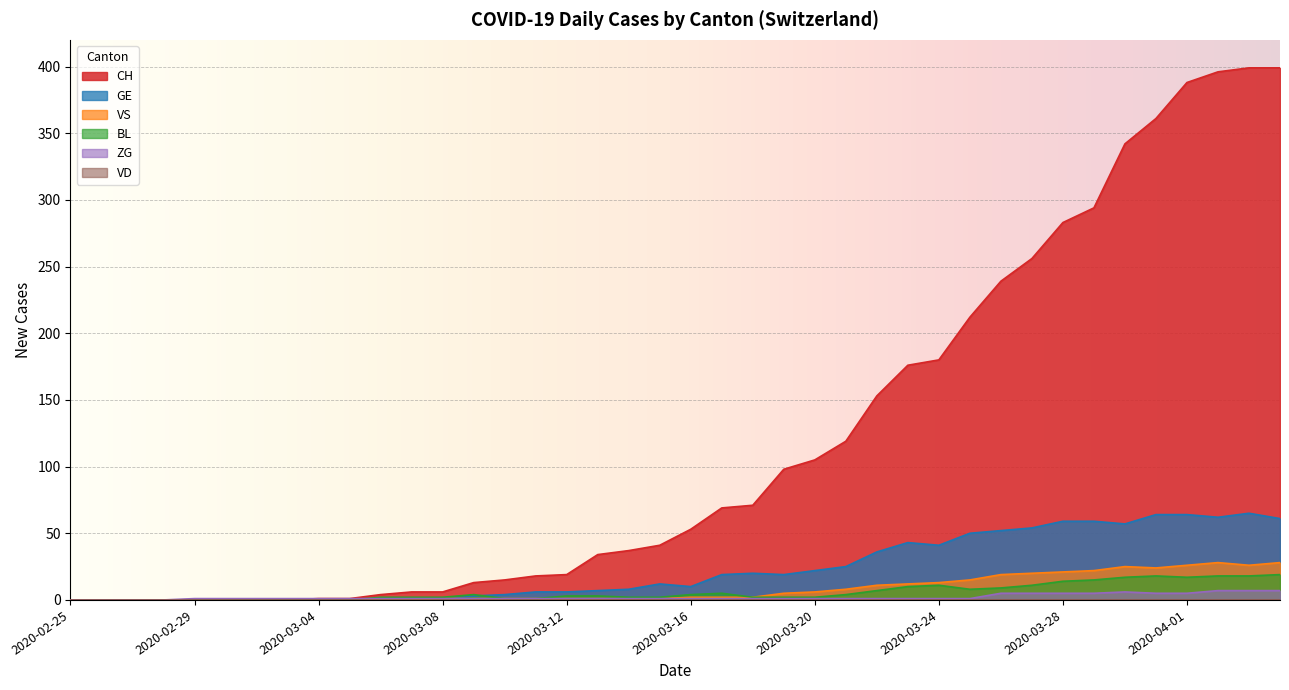

Reading left to right, what are all the values shown in this chart?

CH: 2020-02-25=0	2020-02-26=0	2020-02-27=0	2020-02-28=0	2020-02-29=0	2020-03-01=0	2020-03-02=0	2020-03-03=0	2020-03-04=1	2020-03-05=1	2020-03-06=4	2020-03-07=6	2020-03-08=6	2020-03-09=13	2020-03-10=15	2020-03-11=18	2020-03-12=19	2020-03-13=34	2020-03-14=37	2020-03-15=41	2020-03-16=53	2020-03-17=69	2020-03-18=71	2020-03-19=98	2020-03-20=105	2020-03-21=119	2020-03-22=153	2020-03-23=176	2020-03-24=180	2020-03-25=212	2020-03-26=239	2020-03-27=256	2020-03-28=283	2020-03-29=294	2020-03-30=342	2020-03-31=361	2020-04-01=388	2020-04-02=396	2020-04-03=399	2020-04-04=399
GE: 2020-02-25=0	2020-02-26=0	2020-02-27=0	2020-02-28=0	2020-02-29=0	2020-03-01=0	2020-03-02=0	2020-03-03=0	2020-03-04=0	2020-03-05=0	2020-03-06=0	2020-03-07=0	2020-03-08=0	2020-03-09=3	2020-03-10=4	2020-03-11=6	2020-03-12=6	2020-03-13=7	2020-03-14=8	2020-03-15=12	2020-03-16=10	2020-03-17=19	2020-03-18=20	2020-03-19=19	2020-03-20=22	2020-03-21=25	2020-03-22=36	2020-03-23=43	2020-03-24=41	2020-03-25=50	2020-03-26=52	2020-03-27=54	2020-03-28=59	2020-03-29=59	2020-03-30=57	2020-03-31=64	2020-04-01=64	2020-04-02=62	2020-04-03=65	2020-04-04=61
VS: 2020-02-25=0	2020-02-26=0	2020-02-27=0	2020-02-28=0	2020-02-29=0	2020-03-01=0	2020-03-02=0	2020-03-03=0	2020-03-04=0	2020-03-05=0	2020-03-06=0	2020-03-07=0	2020-03-08=1	2020-03-09=1	2020-03-10=1	2020-03-11=1	2020-03-12=1	2020-03-13=1	2020-03-14=1	2020-03-15=1	2020-03-16=2	2020-03-17=2	2020-03-18=2	2020-03-19=5	2020-03-20=6	2020-03-21=8	2020-03-22=11	2020-03-23=12	2020-03-24=13	2020-03-25=15	2020-03-26=19	2020-03-27=20	2020-03-28=21	2020-03-29=22	2020-03-30=25	2020-03-31=24	2020-04-01=26	2020-04-02=28	2020-04-03=26	2020-04-04=28
BL: 2020-02-25=0	2020-02-26=0	2020-02-27=0	2020-02-28=0	2020-02-29=0	2020-03-01=0	2020-03-02=0	2020-03-03=0	2020-03-04=0	2020-03-05=0	2020-03-06=2	2020-03-07=2	2020-03-08=2	2020-03-09=4	2020-03-10=1	2020-03-11=1	2020-03-12=3	2020-03-13=3	2020-03-14=2	2020-03-15=2	2020-03-16=4	2020-03-17=5	2020-03-18=2	2020-03-19=2	2020-03-20=2	2020-03-21=4	2020-03-22=7	2020-03-23=10	2020-03-24=11	2020-03-25=8	2020-03-26=9	2020-03-27=11	2020-03-28=14	2020-03-29=15	2020-03-30=17	2020-03-31=18	2020-04-01=17	2020-04-02=18	2020-04-03=18	2020-04-04=19
ZG: 2020-02-25=0	2020-02-26=0	2020-02-27=0	2020-02-28=0	2020-02-29=1	2020-03-01=1	2020-03-02=1	2020-03-03=1	2020-03-04=1	2020-03-05=1	2020-03-06=1	2020-03-07=1	2020-03-08=1	2020-03-09=1	2020-03-10=1	2020-03-11=1	2020-03-12=1	2020-03-13=1	2020-03-14=1	2020-03-15=1	2020-03-16=1	2020-03-17=1	2020-03-18=1	2020-03-19=1	2020-03-20=1	2020-03-21=1	2020-03-22=1	2020-03-23=1	2020-03-24=1	2020-03-25=1	2020-03-26=5	2020-03-27=5	2020-03-28=5	2020-03-29=5	2020-03-30=6	2020-03-31=5	2020-04-01=5	2020-04-02=7	2020-04-03=7	2020-04-04=7